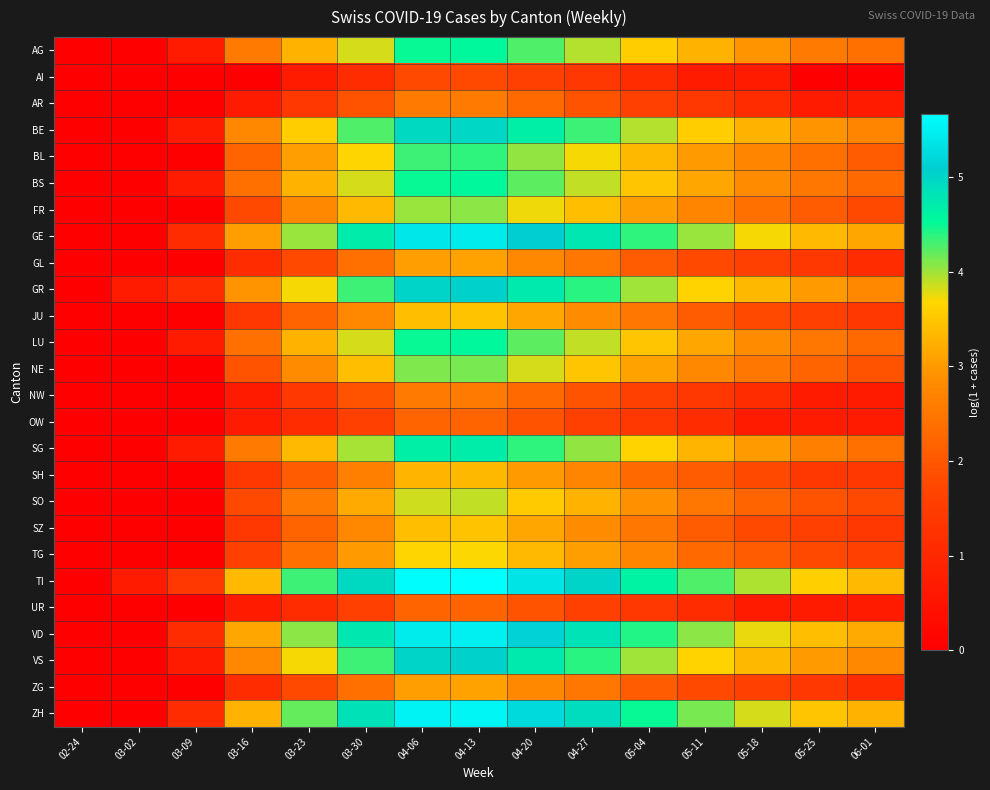

Which series changed the most between 03-23 and 04-13?

GE